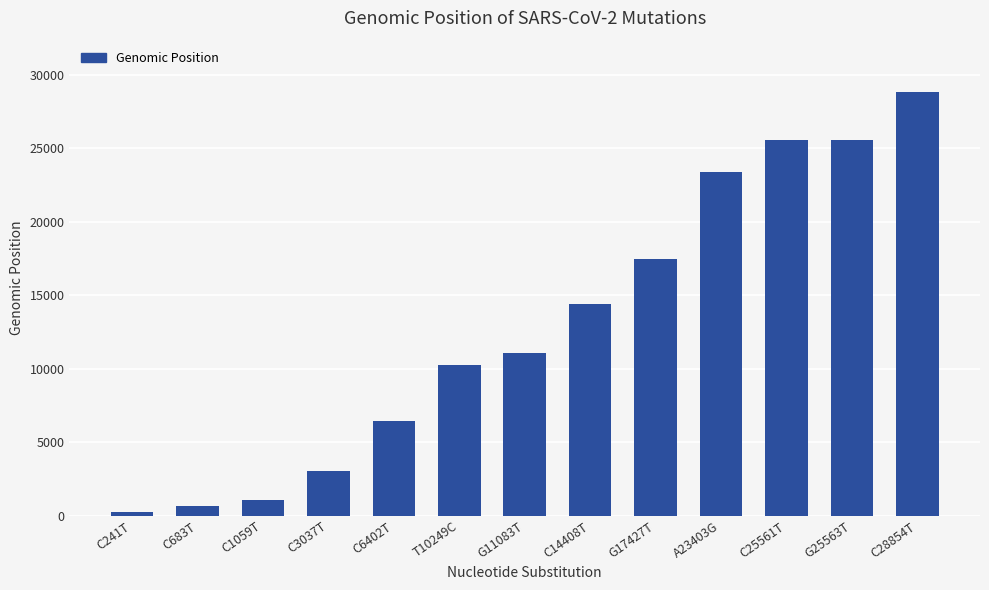

What is the smallest value displayed?

241